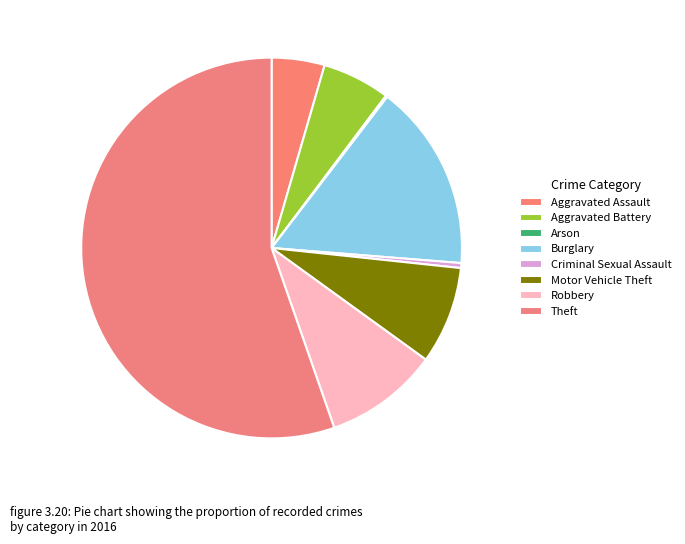

How many segments does this pie chart have?

8